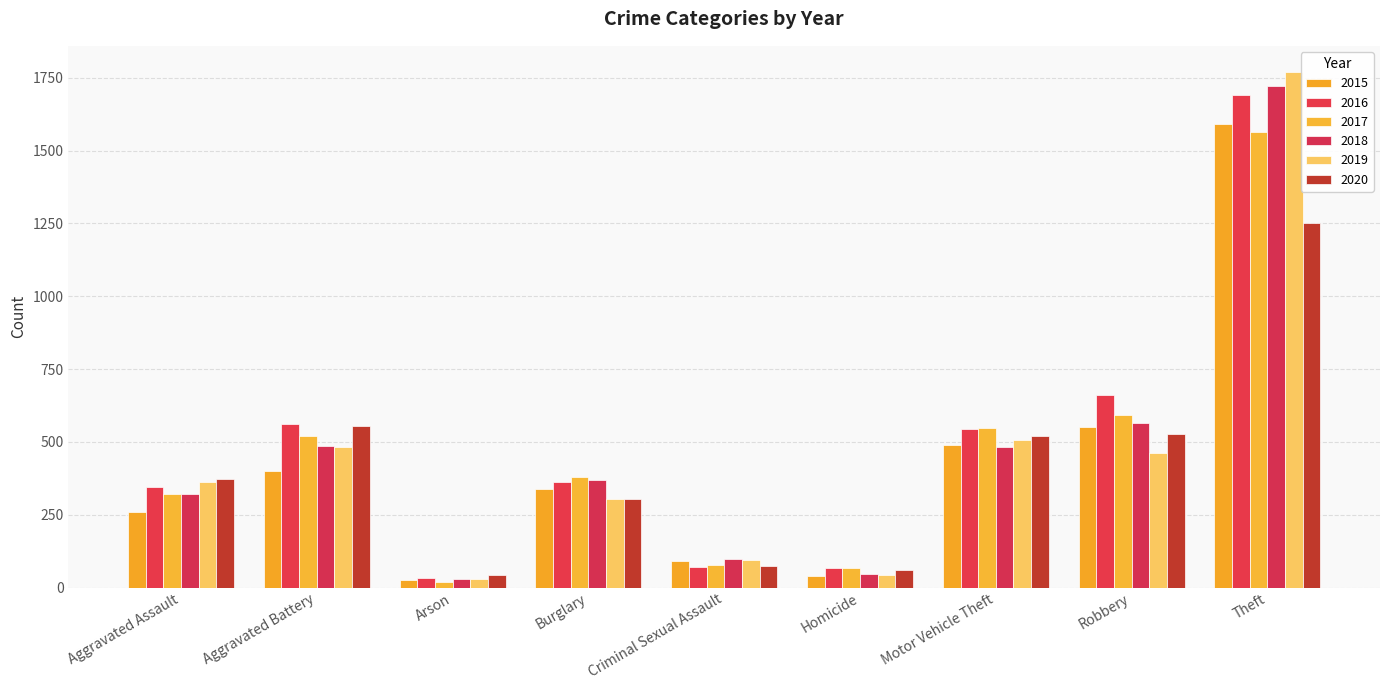

What are all the series names shown in the legend?

2015, 2016, 2017, 2018, 2019, 2020